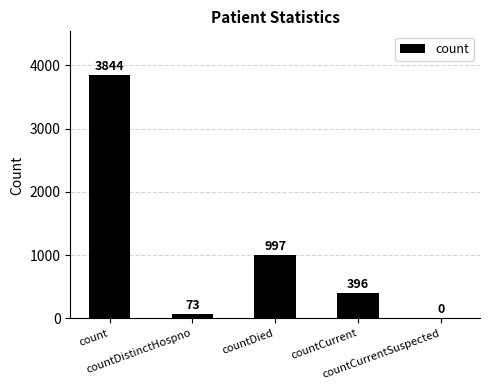

What is the sum of all values?

5310